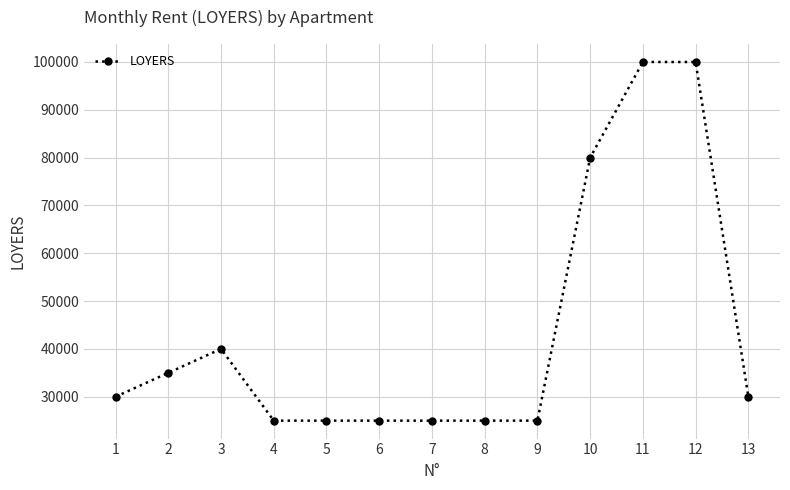

What is the change in value from 5 to 11?

+75000